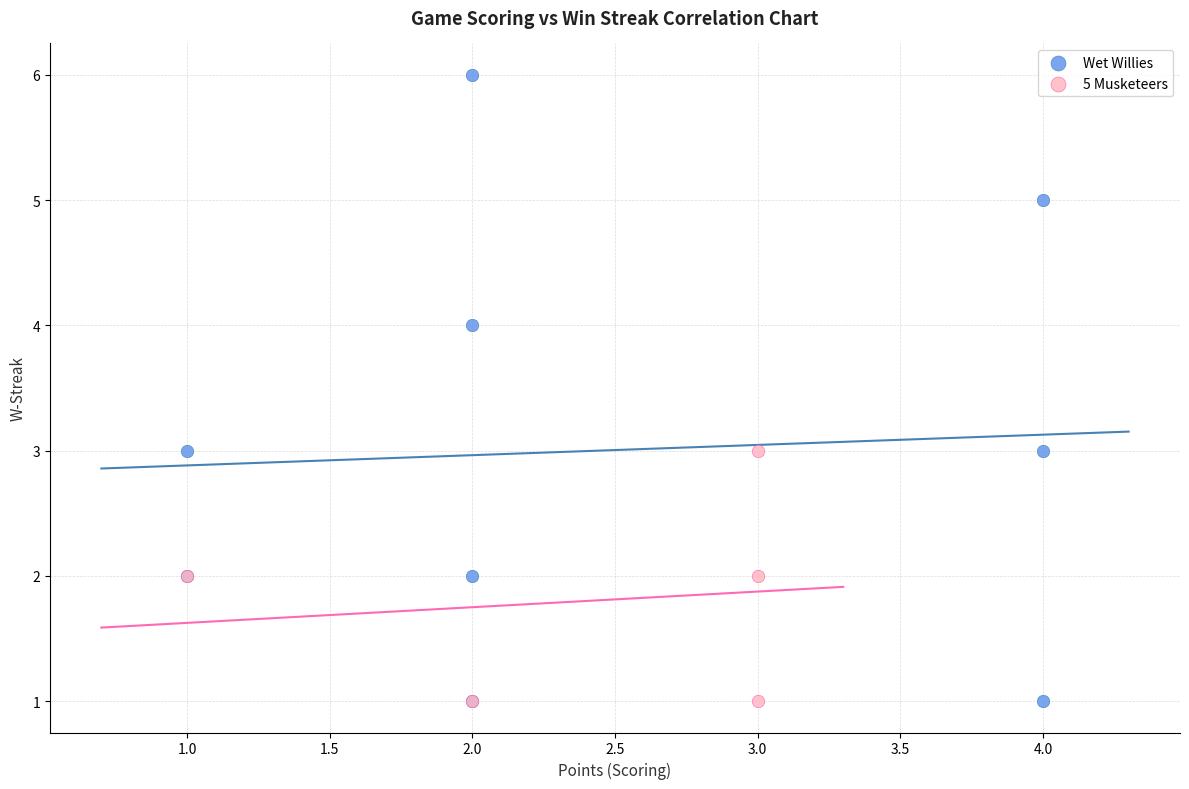

Which series has the largest Y range (max minus min)?

Wet Willies